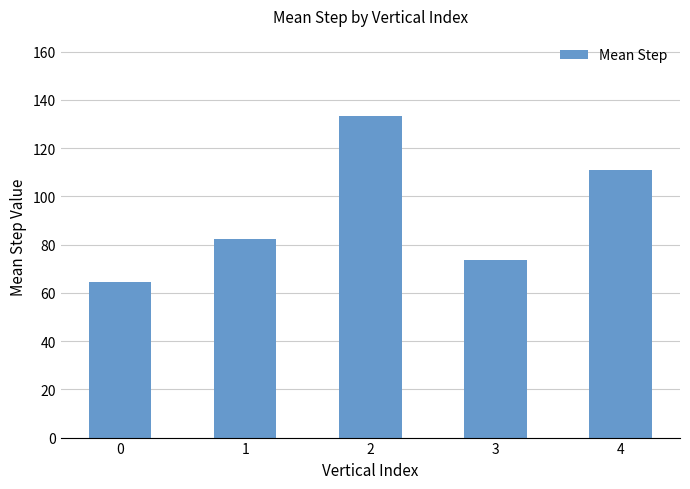

What is the difference between the maximum and second lowest values?

59.6